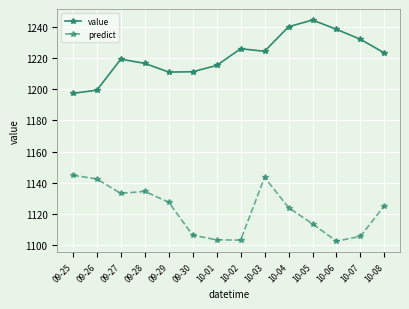

What is the average value of the value series?

1221.5